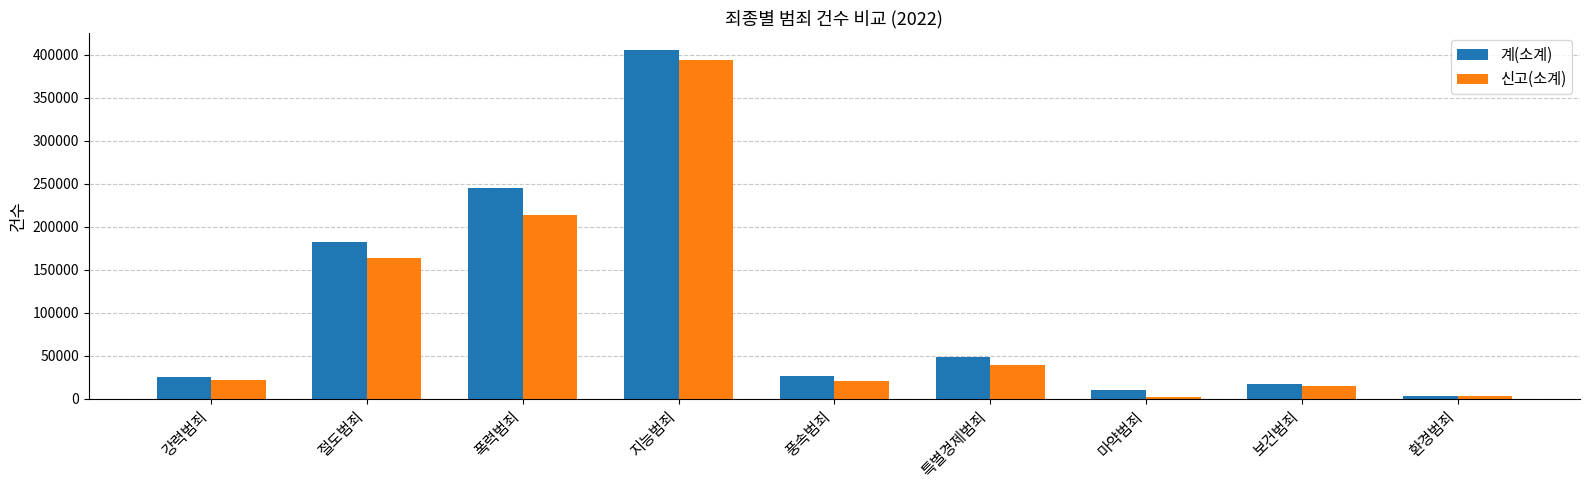

What is the total value across all series at 지능범죄?

799197